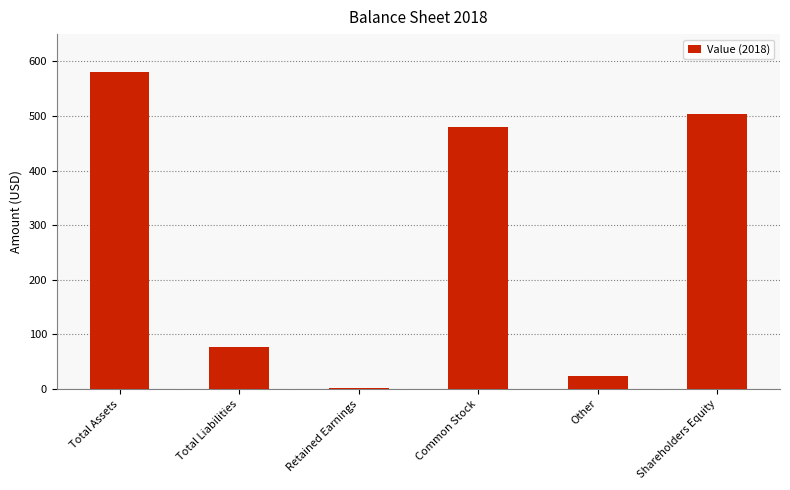

Where is the data nearest to the value 291?

Common Stock